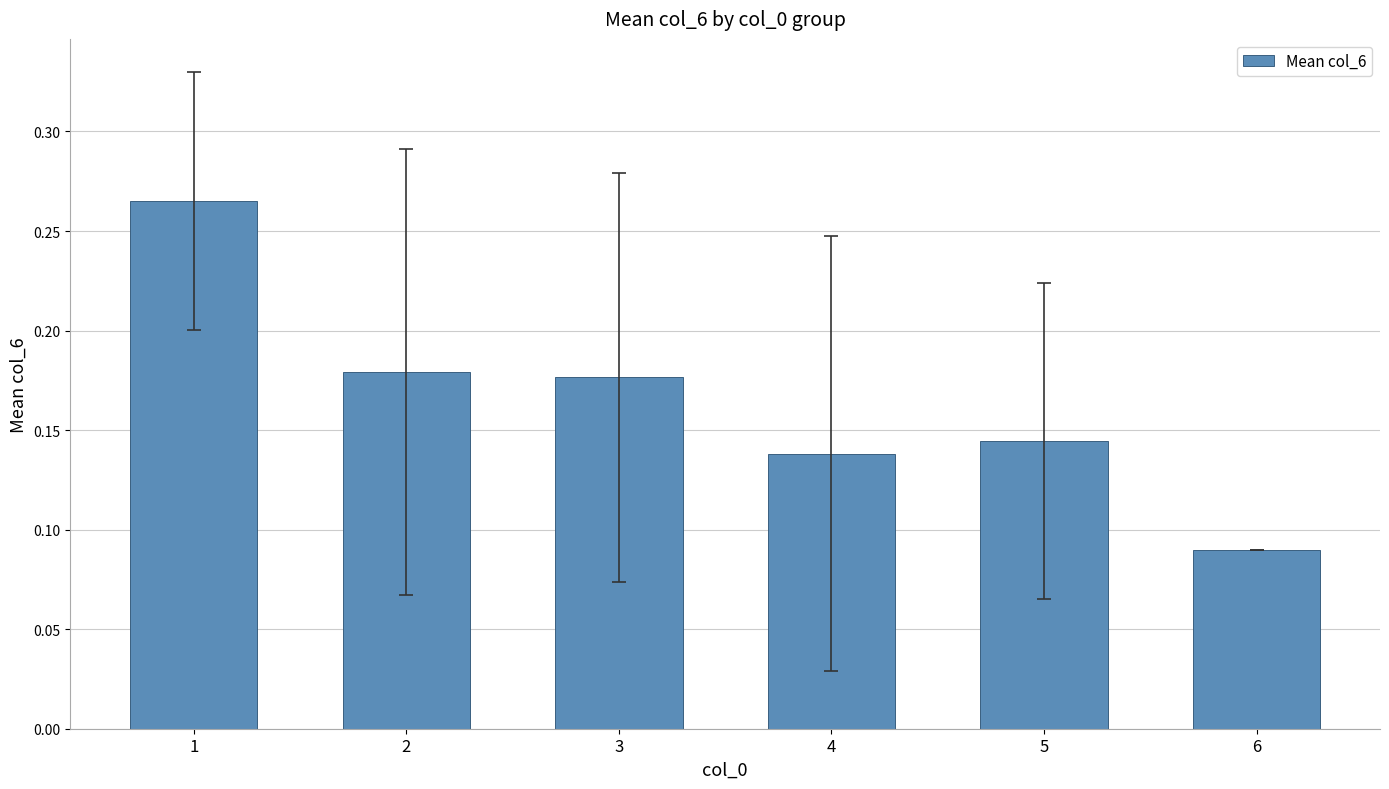

At which label is the value closest to 0?

6